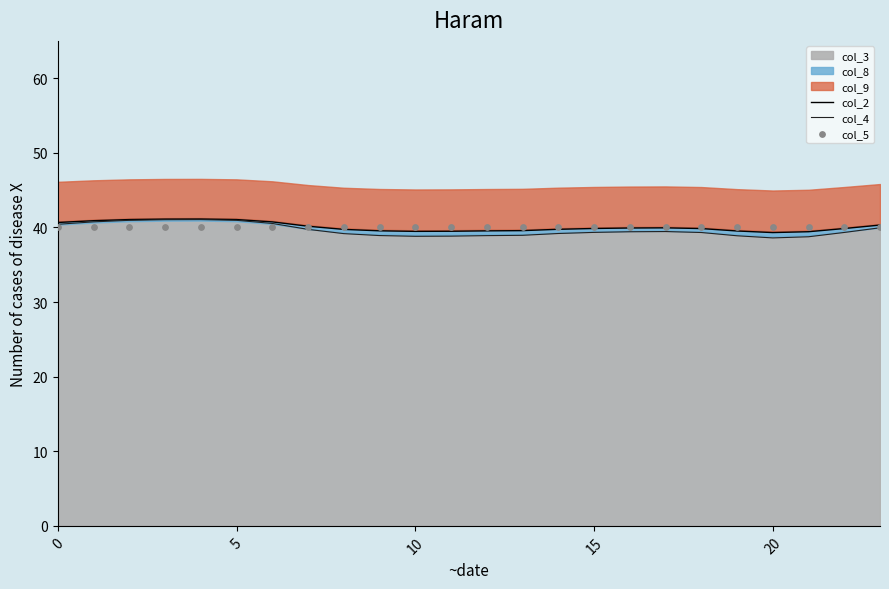

Which series has the largest total across all categories?

col_2